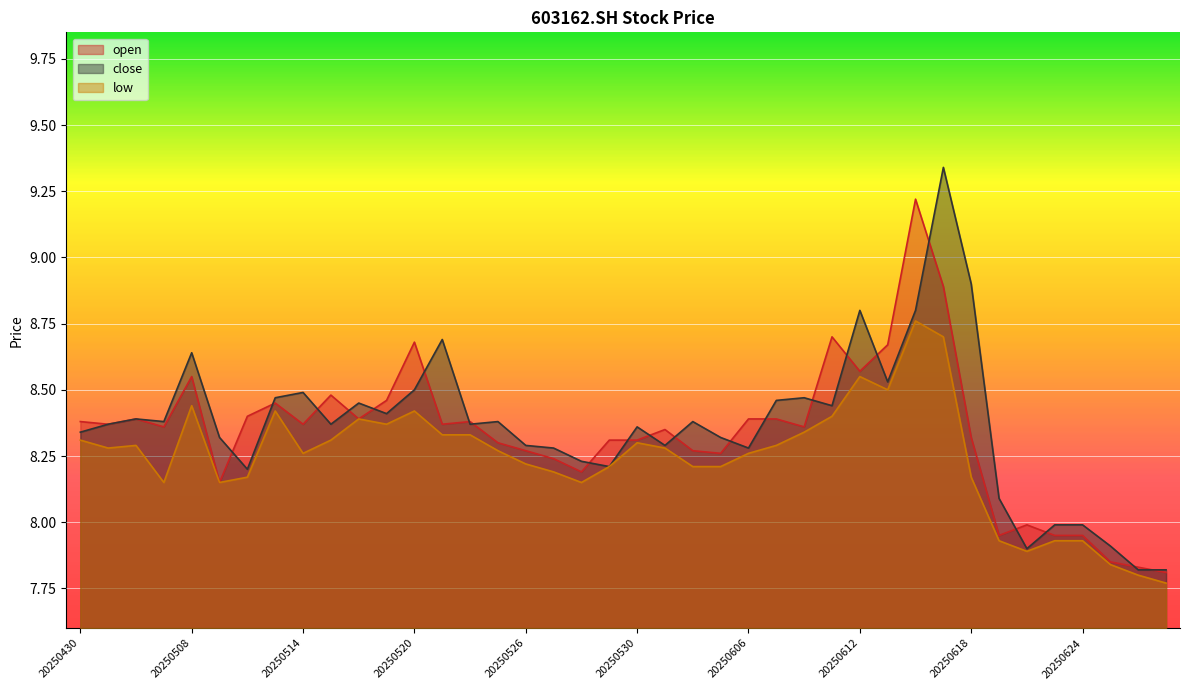

Is it true that low equals 8.4 at 20250611?

True